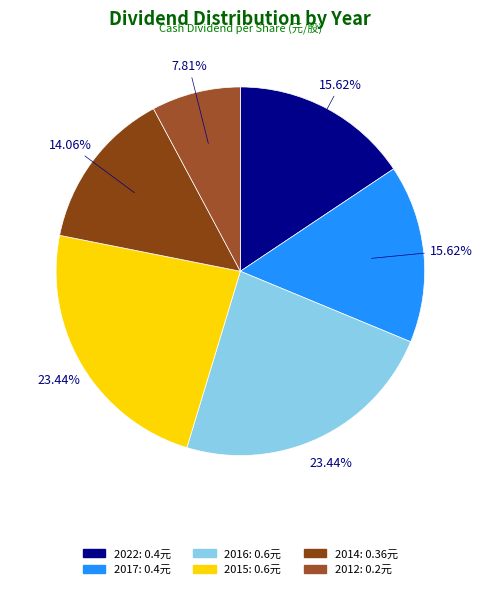

To the nearest percent, what percentage of the pie is 2014?

14%